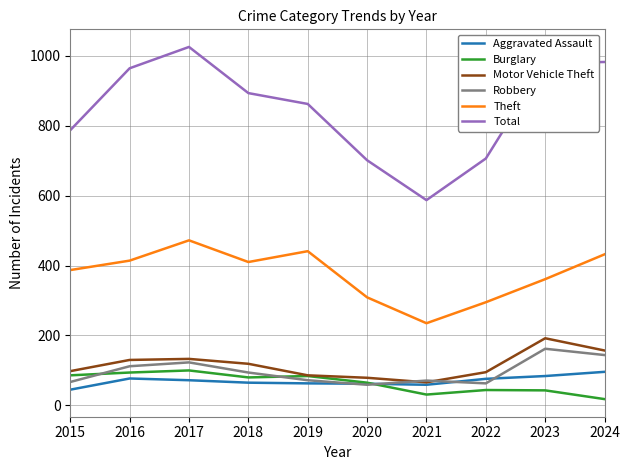

What is the difference between the maximum and minimum values in the Theft series?

237